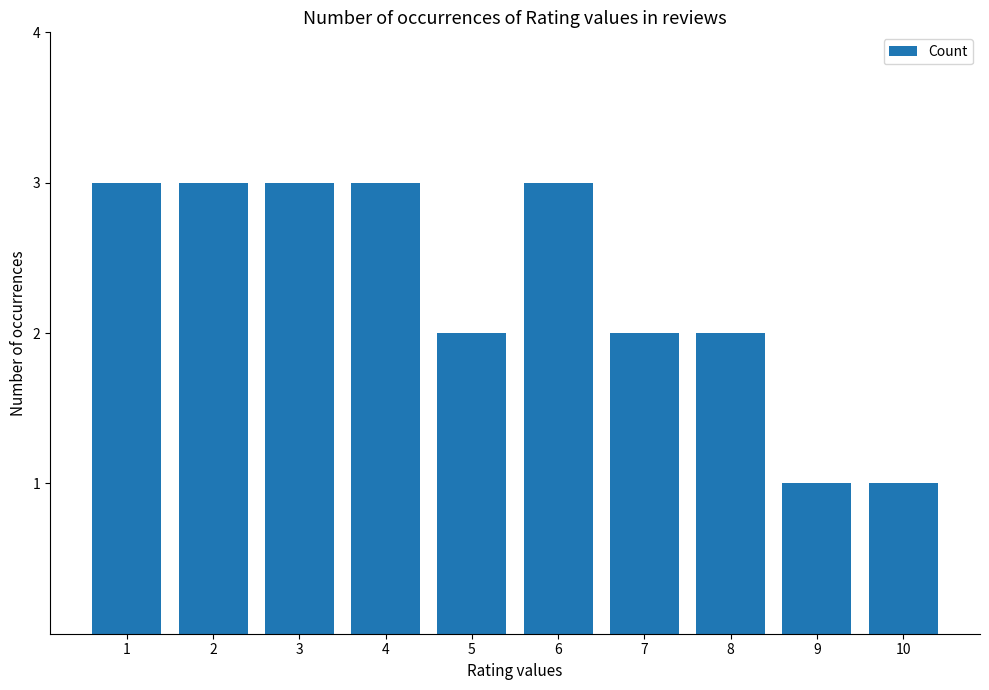

What is the greatest value displayed?

3